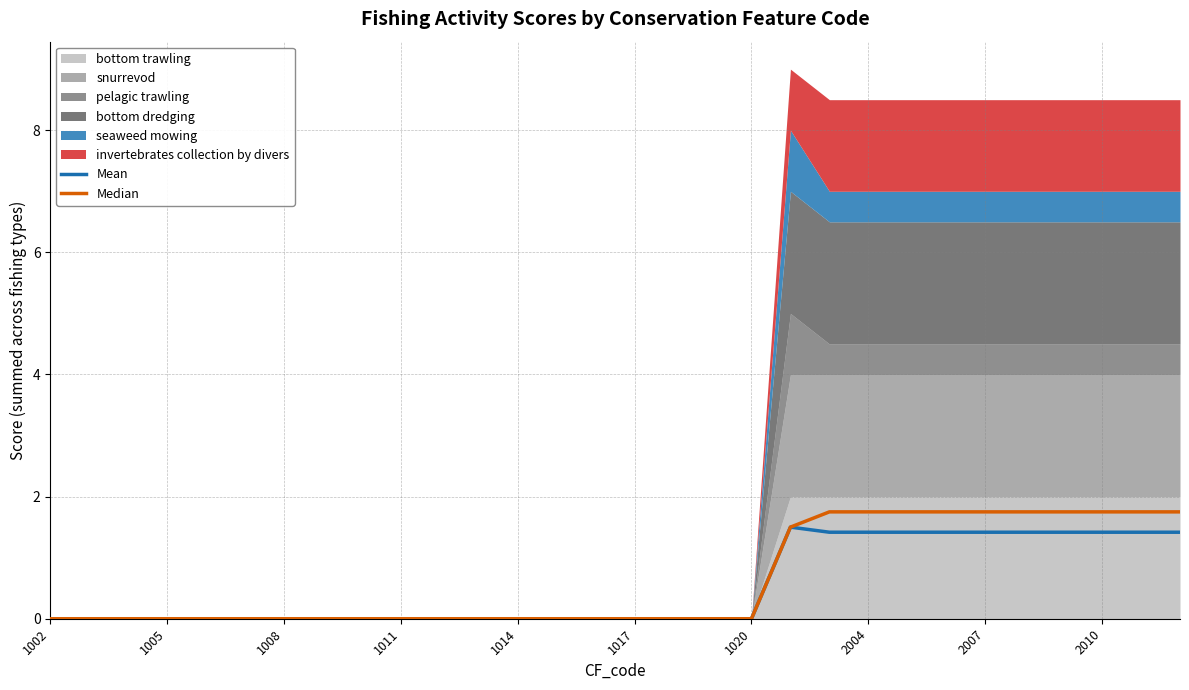

Reading left to right, transcribe all the data shown in this chart.

Mean: 0.0	0.0	0.0	0.0	0.0	0.0	0.0	0.0	0.0	0.0	0.0	0.0	0.0	0.0	0.0	0.0	0.0	0.0	0.0	1.5	1.4	1.4	1.4	1.4	1.4	1.4	1.4	1.4	1.4	1.4
Median: 0.0	0.0	0.0	0.0	0.0	0.0	0.0	0.0	0.0	0.0	0.0	0.0	0.0	0.0	0.0	0.0	0.0	0.0	0.0	1.5	1.8	1.8	1.8	1.8	1.8	1.8	1.8	1.8	1.8	1.8